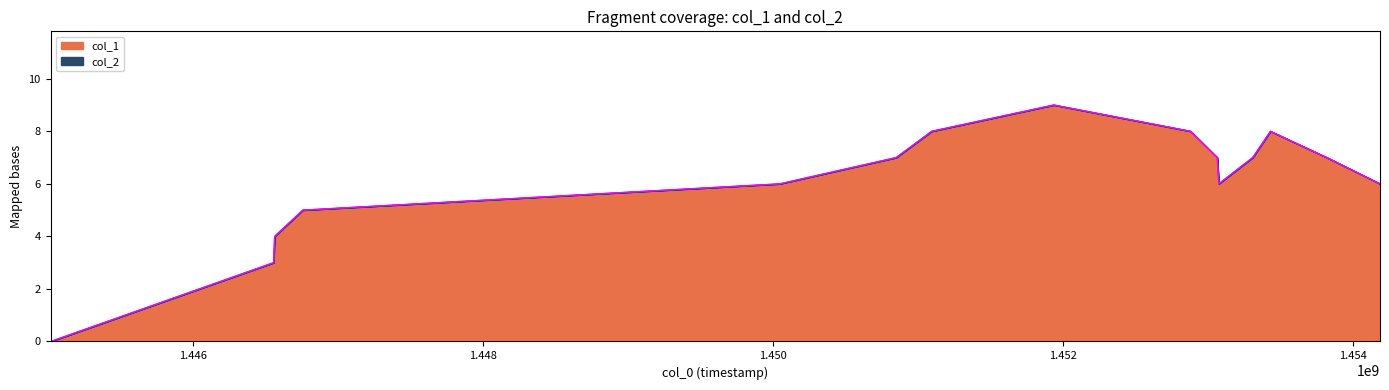

True or false: the data shows 7 at 1453817205.

True